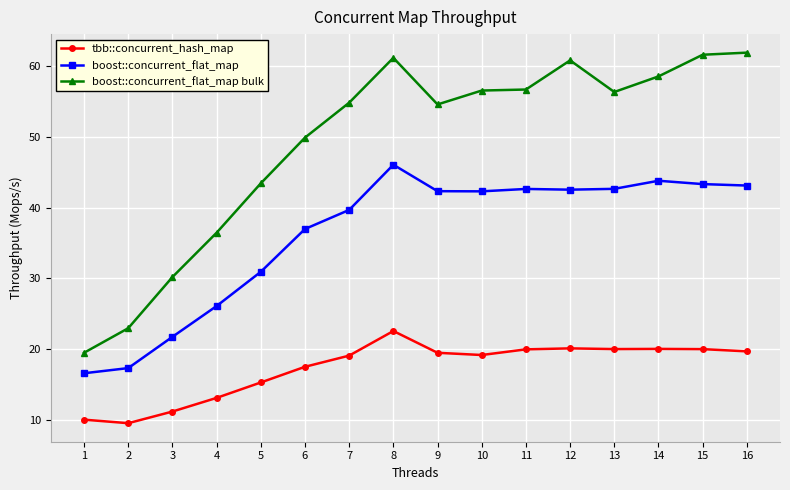

True or false: boost::concurrent_flat_map bulk and boost::concurrent_flat_map cross at least once.

False